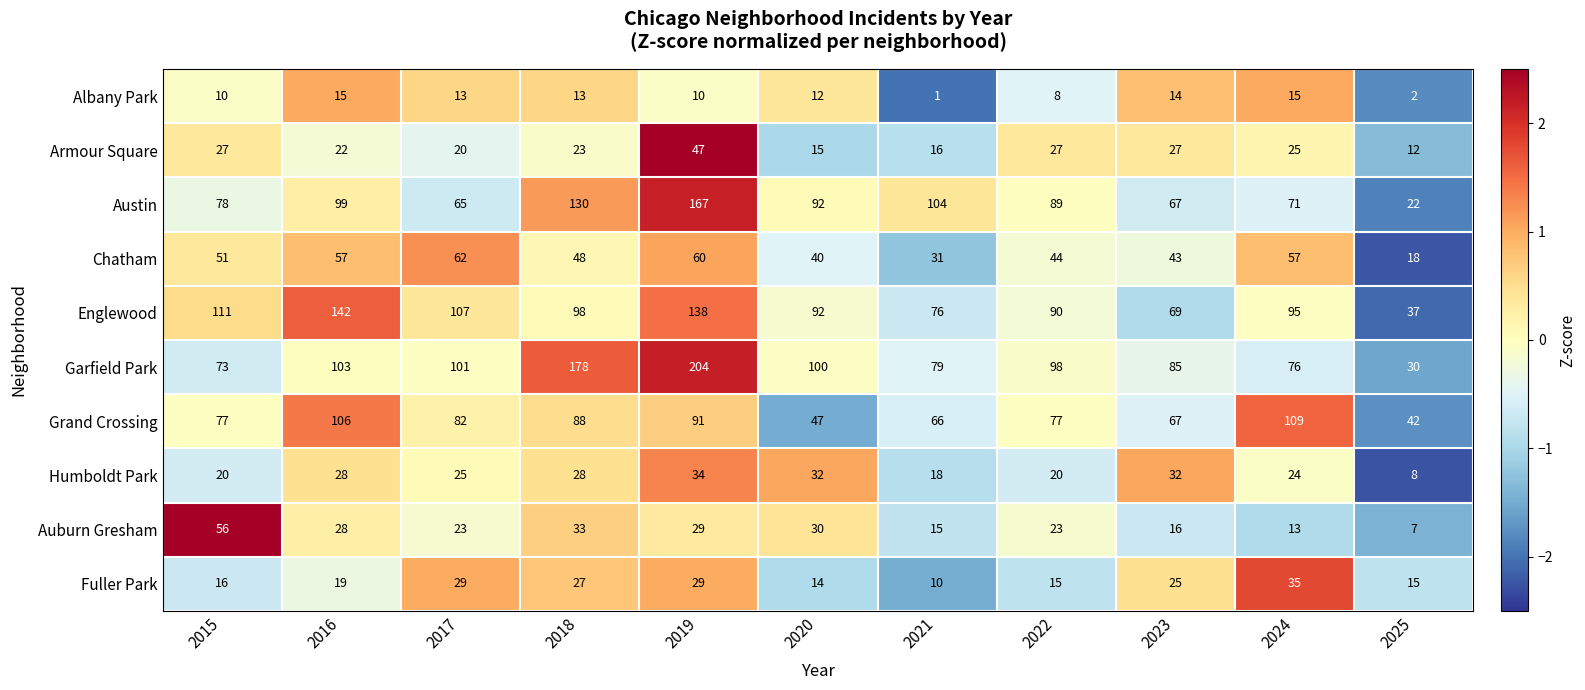

Which label corresponds to the largest value in the chart?

2019